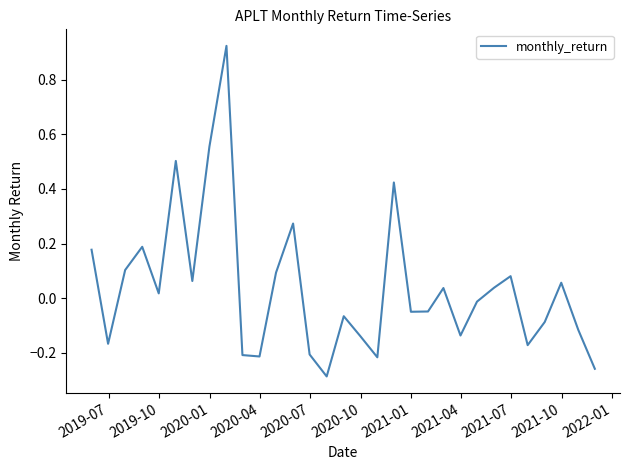

What is the difference between the maximum and minimum values?

1.2